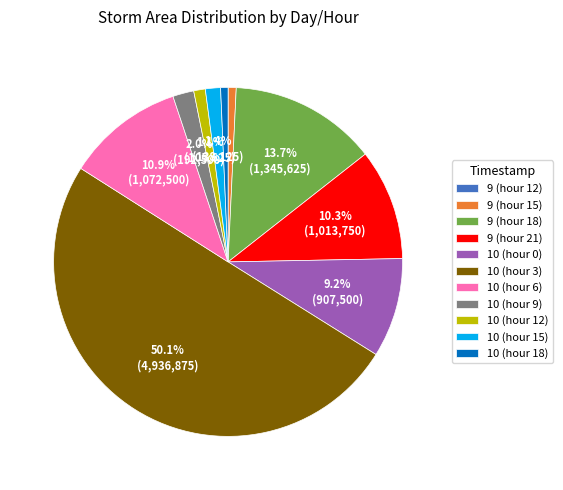

What is the ratio of the value at 10 (hour 15) to the value at 9 (hour 15)?

1.9